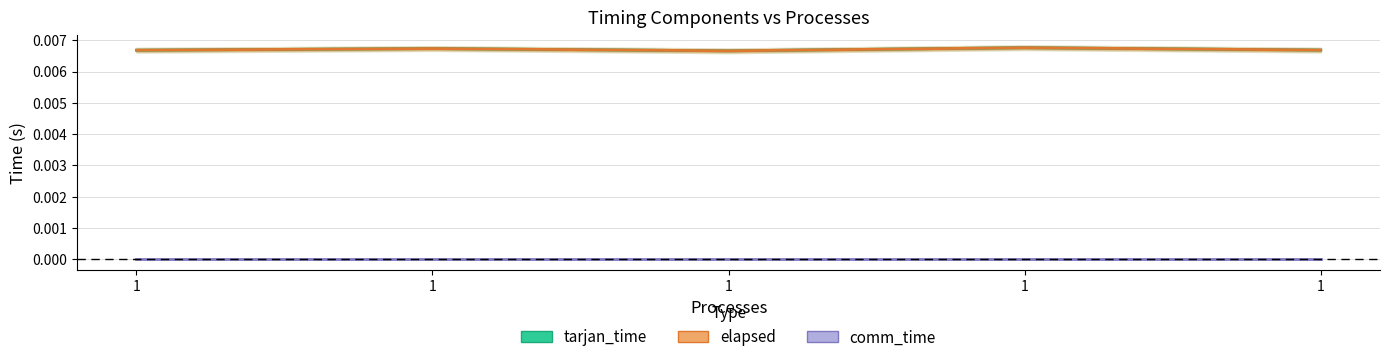

How many elapsed values are between 0 and 1?

5